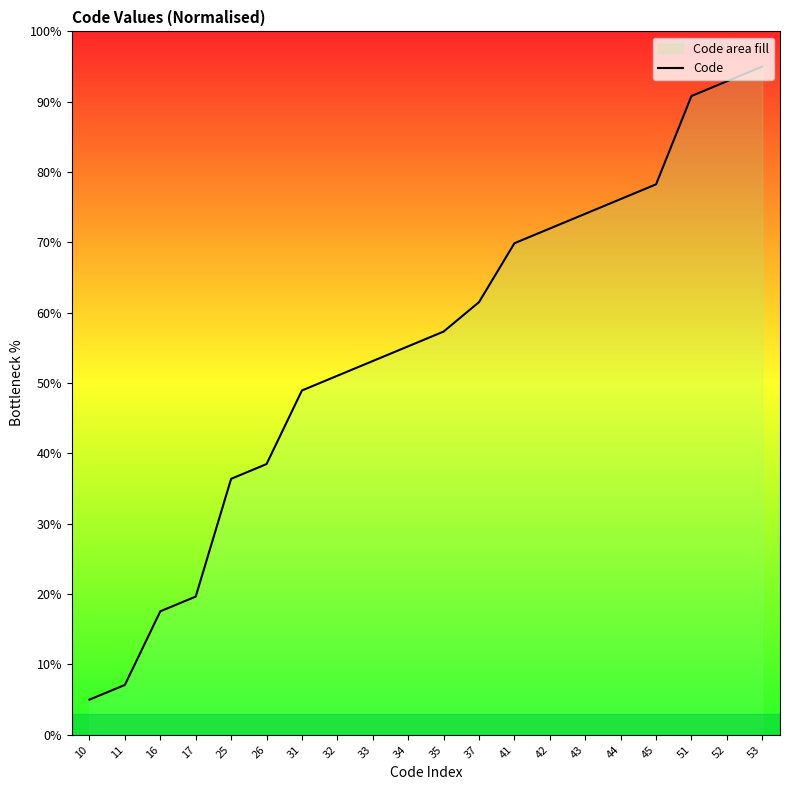

What is the sum of the values at 44 and 51?

167.0